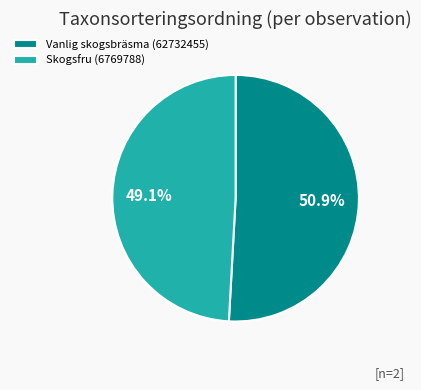

Count the number of slices in the pie.

2